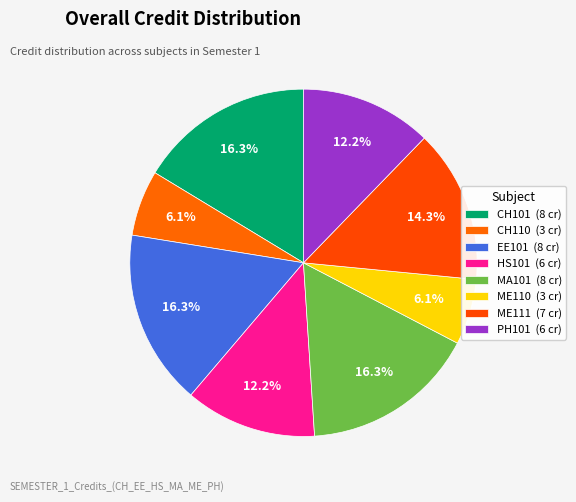

Is there a majority slice in this chart?

No